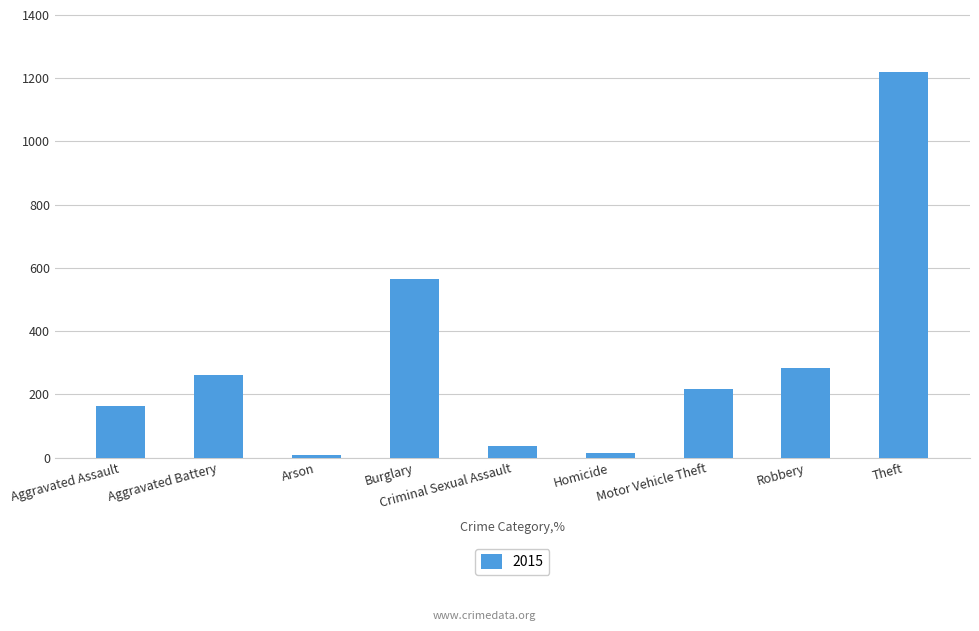

What is the change in value from Aggravated Assault to Robbery?

+118